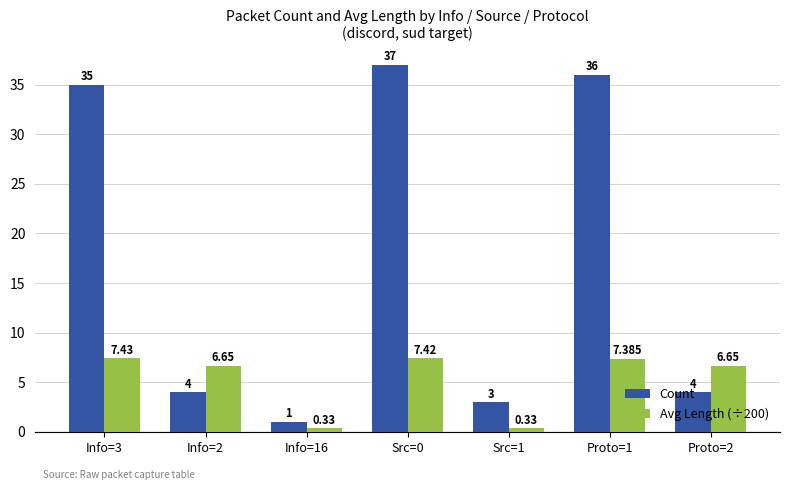

At how many categories does at least one series exceed 21?

3